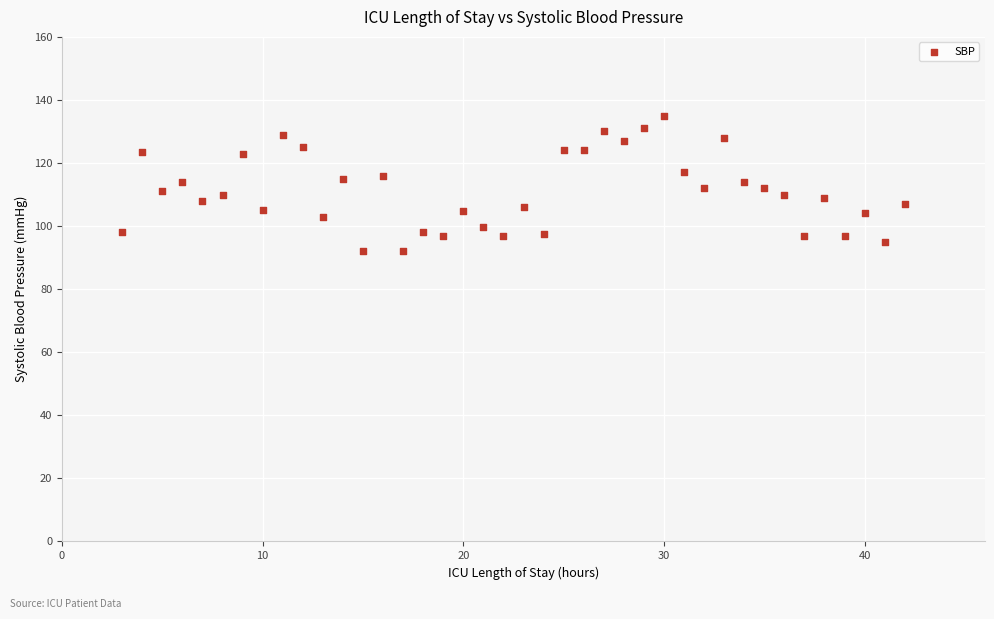

What is the range of X values (max minus min)?

39.0